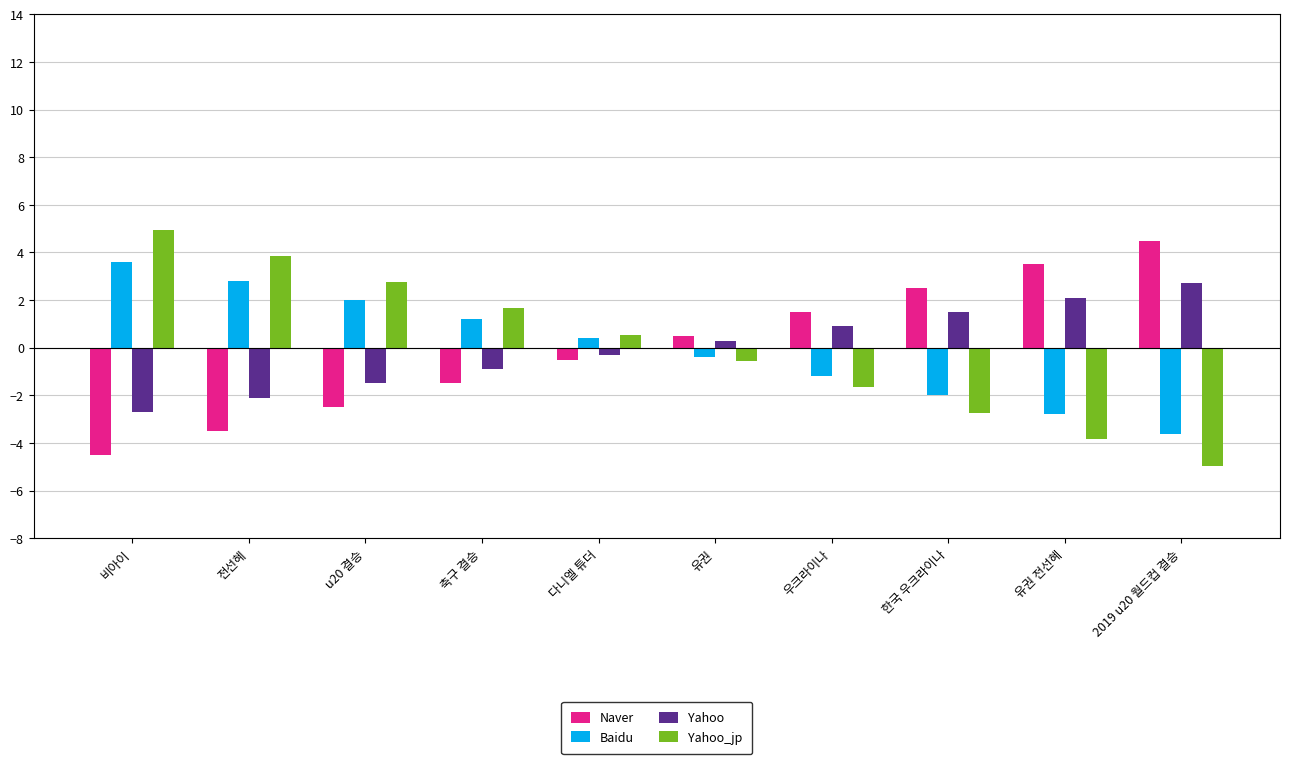

List the series in order of their peak value, lowest first.

Yahoo, Baidu, Naver, Yahoo_jp